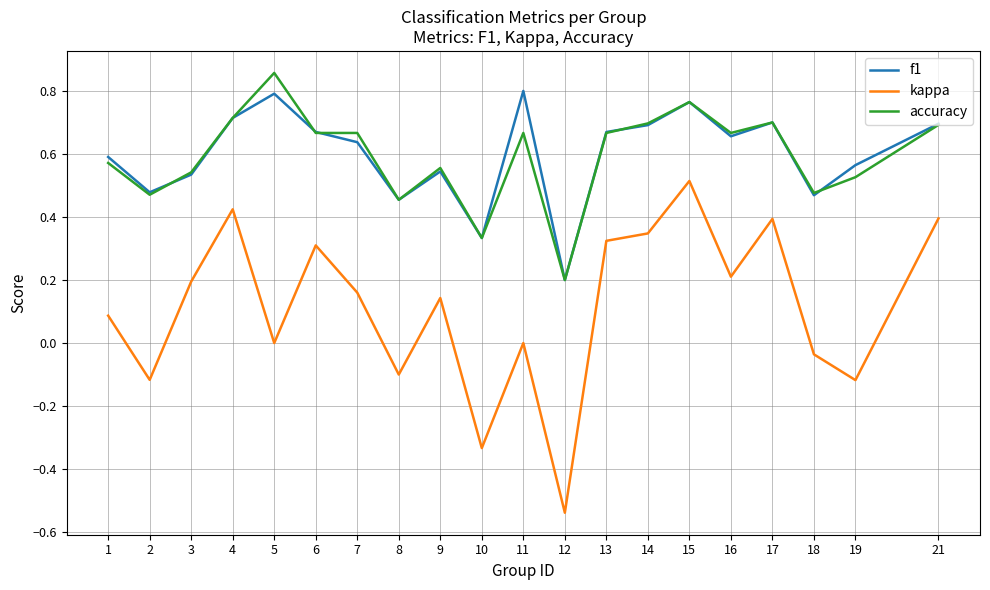

Which label corresponds to the smallest value in the chart?

12